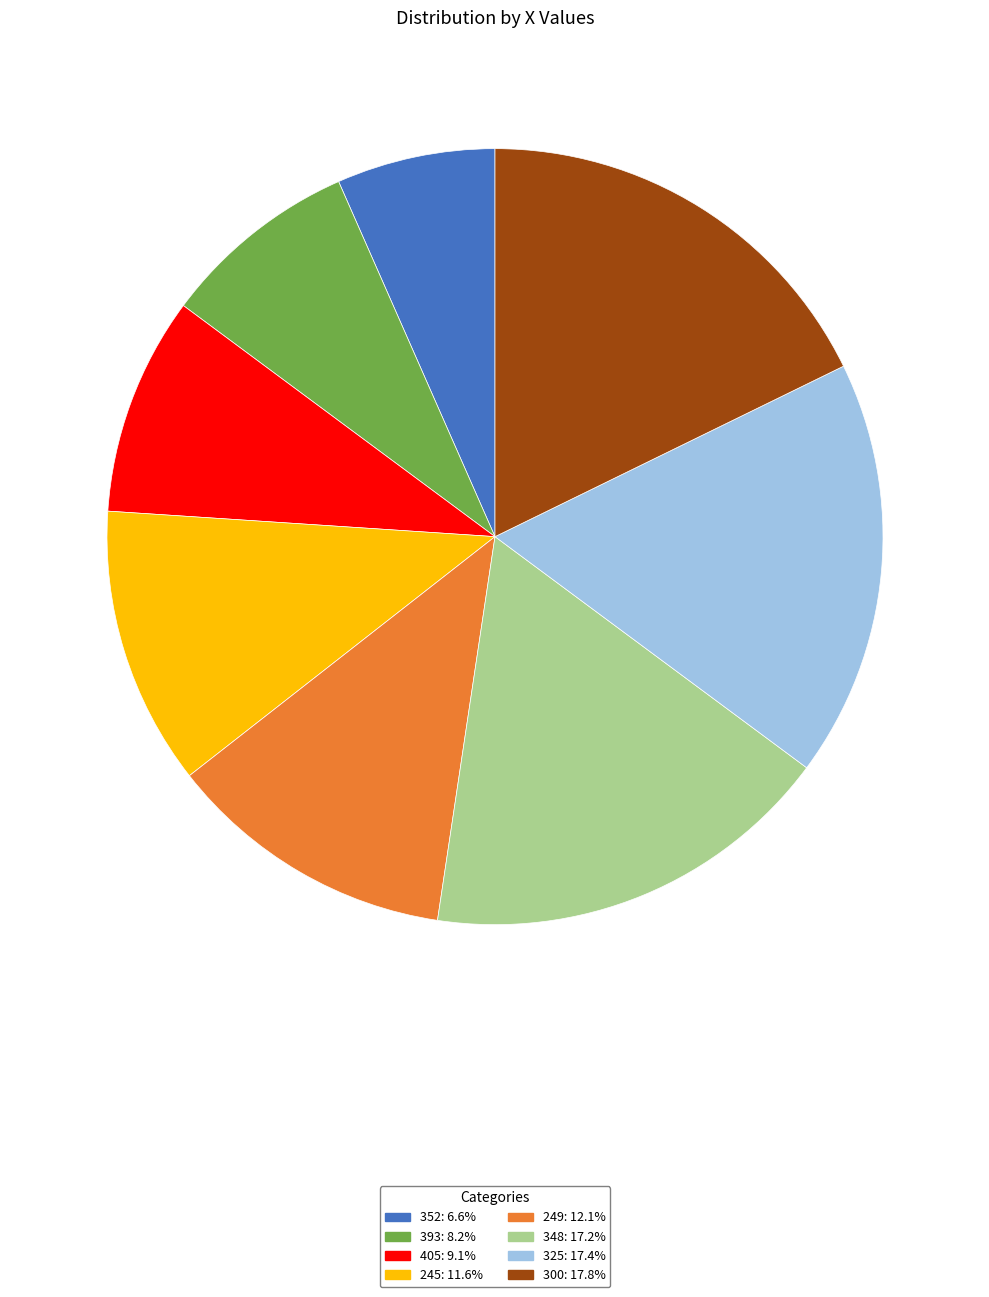

Do 245 and 300 together represent more than half of the pie?

No